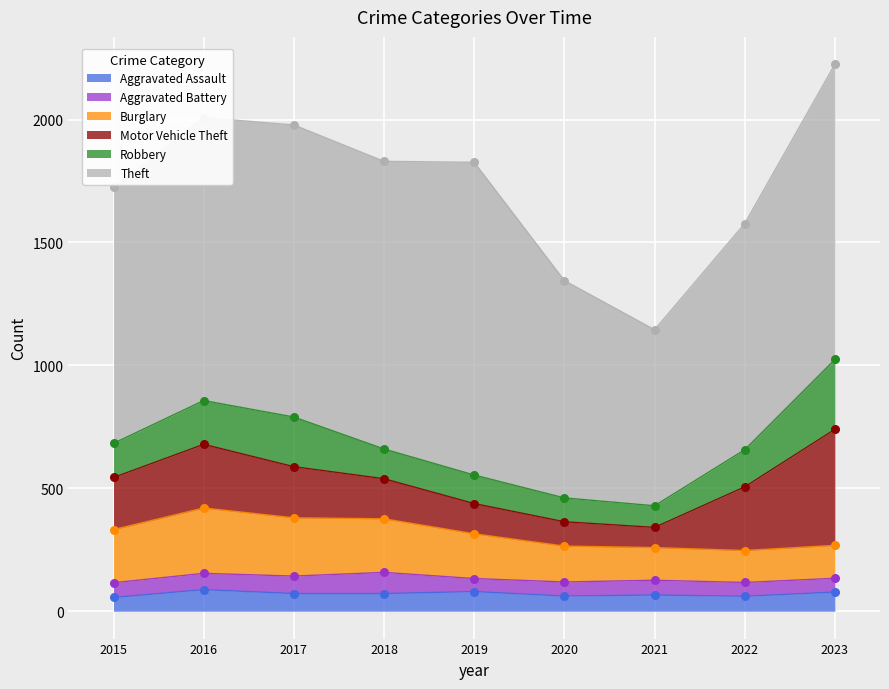

What is the total value across all series at 2019?

1826